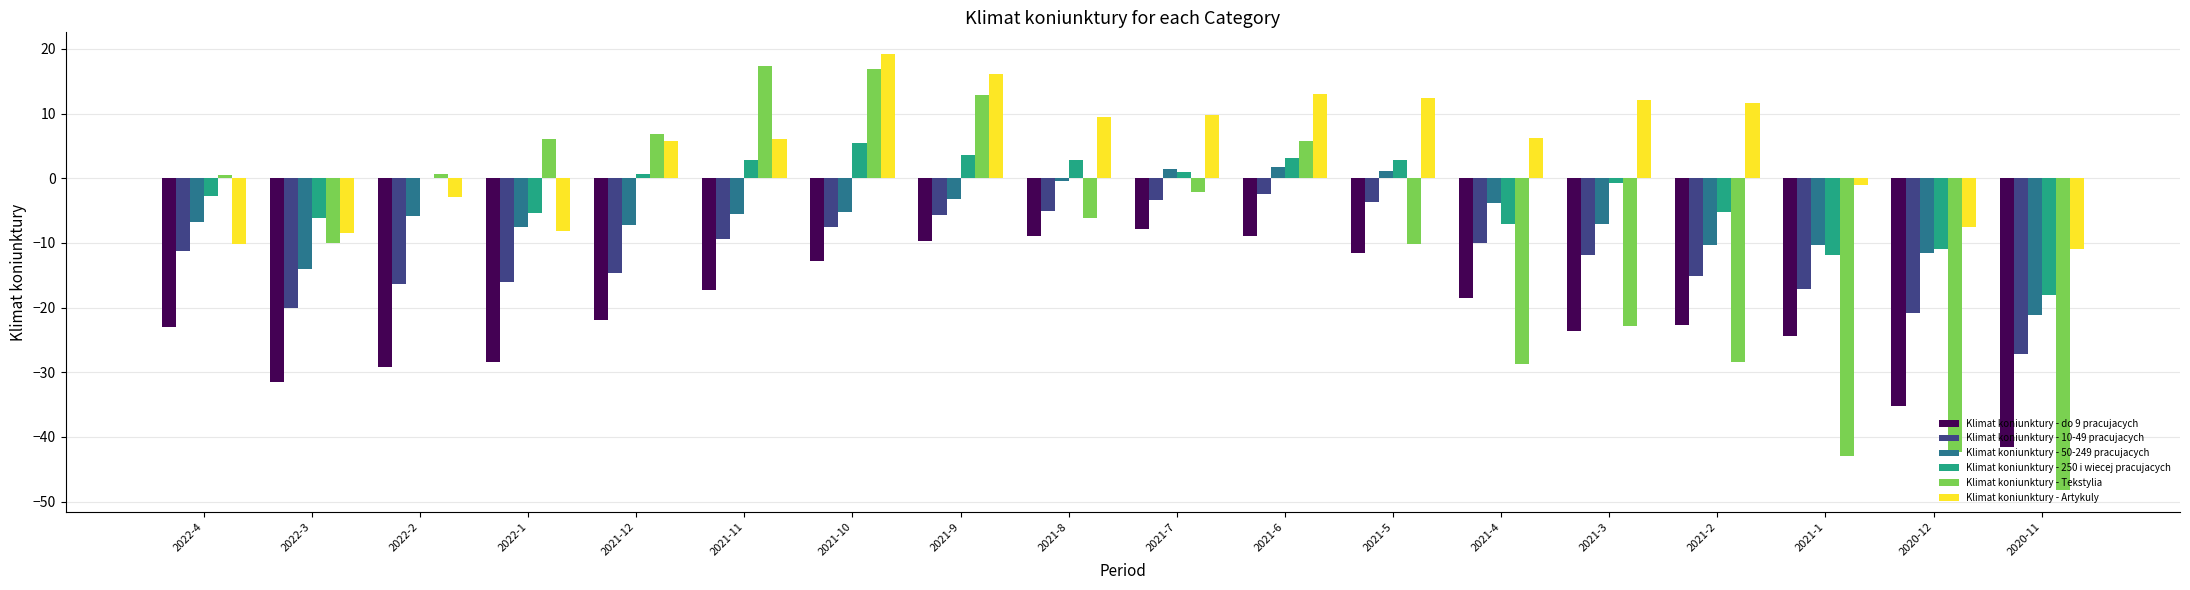

Which series has the largest total across all categories?

Klimat koniunktury - Artykuly